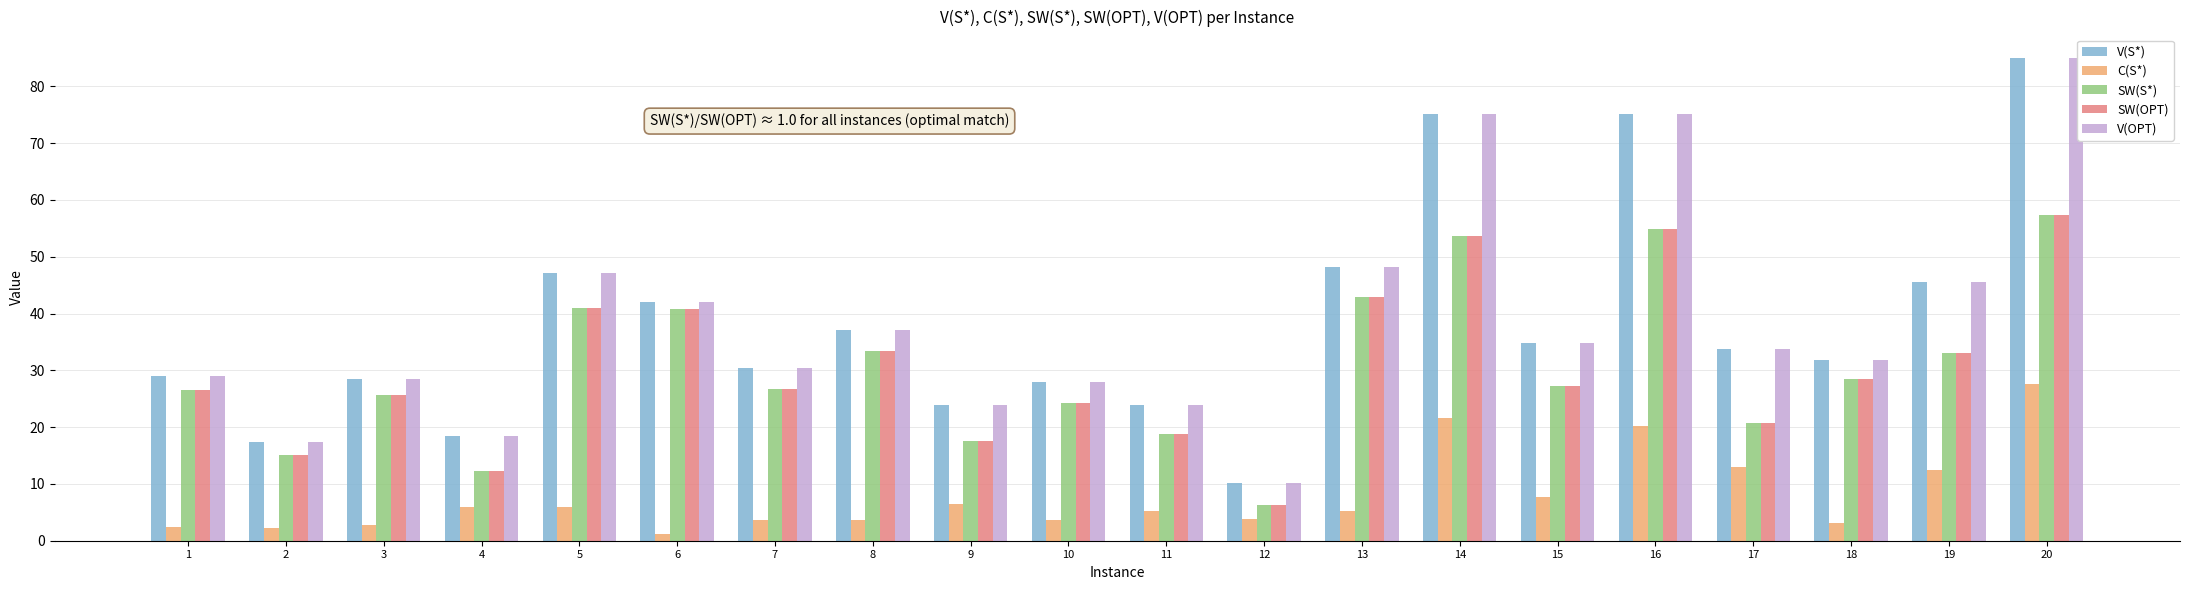

What is the sum of all SW(OPT) values?

606.9